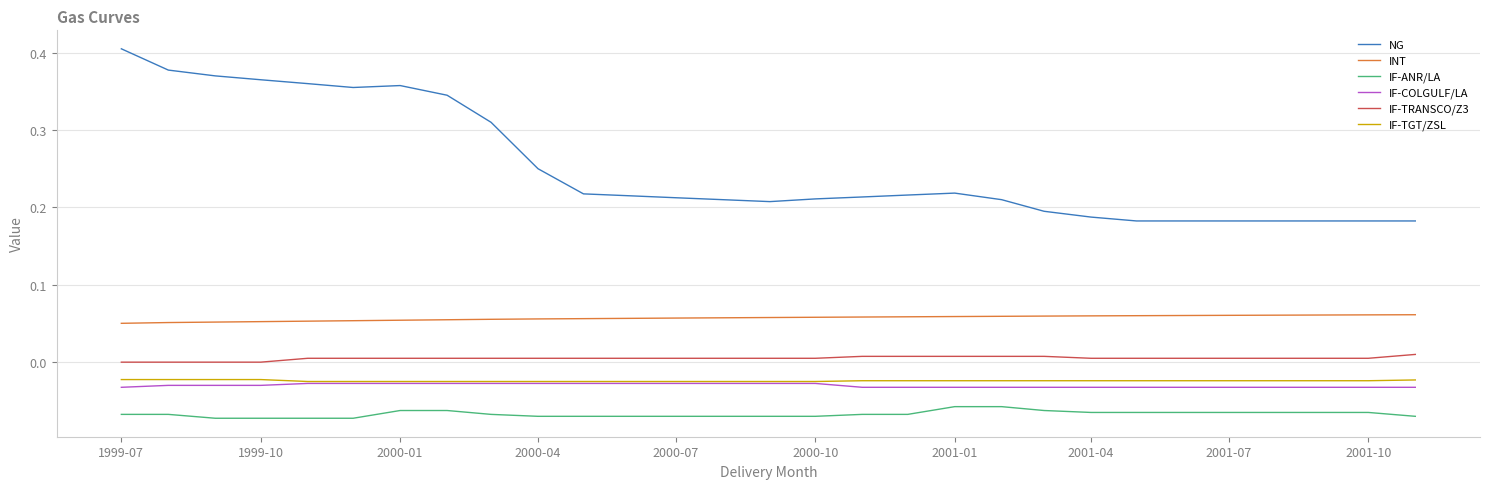

Which series has the widest spread of values?

NG